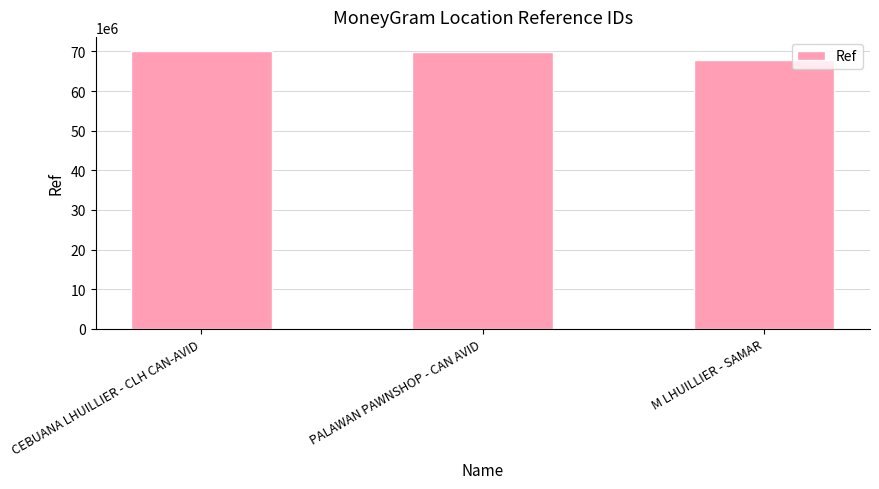

What is the label of the 3rd bar from the right?

CEBUANA LHUILLIER - CLH CAN-AVID